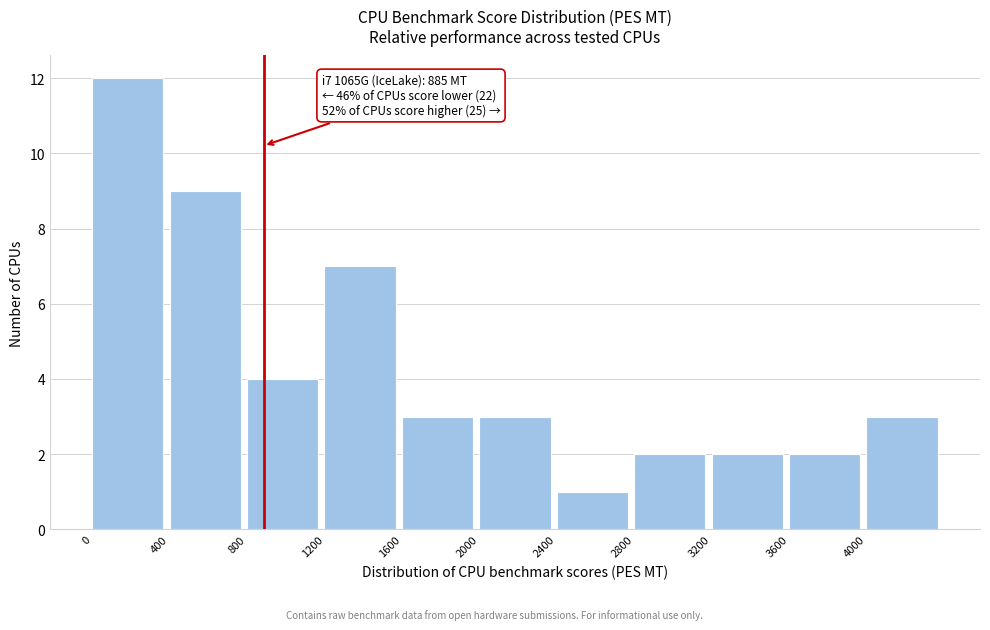

Which range on the x-axis has the tallest bar?

0 to 400